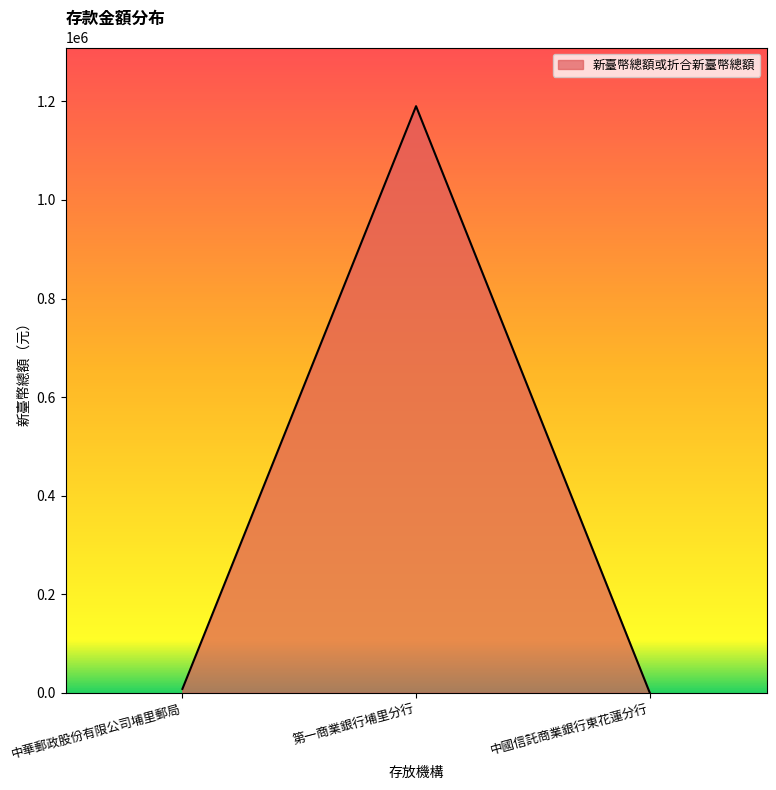

Which label corresponds to the largest value in the chart?

第一商業銀行埔里分行